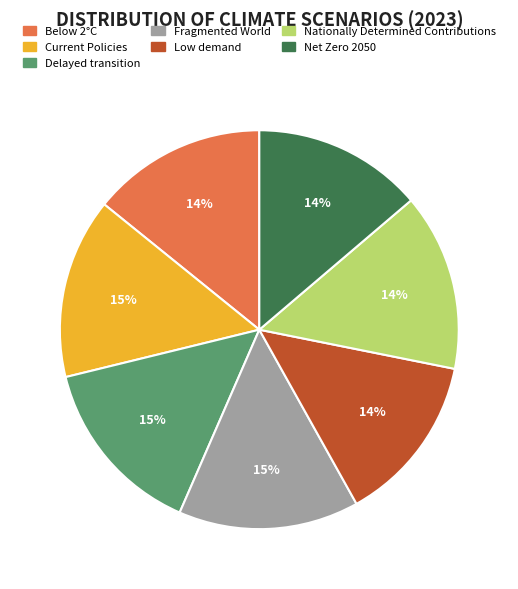

Is the sum of Net Zero 2050 and Low demand greater than half?

No